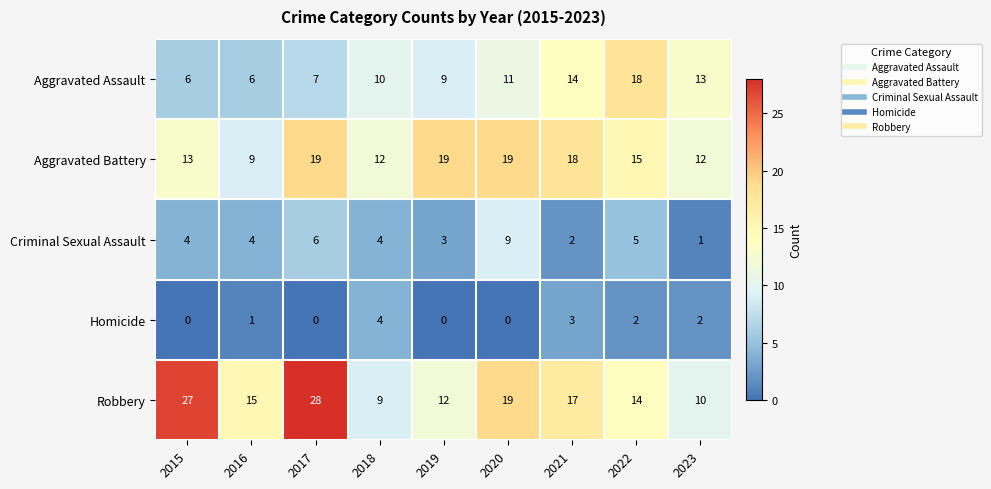

Where is Criminal Sexual Assault nearest to the value 5?

2022